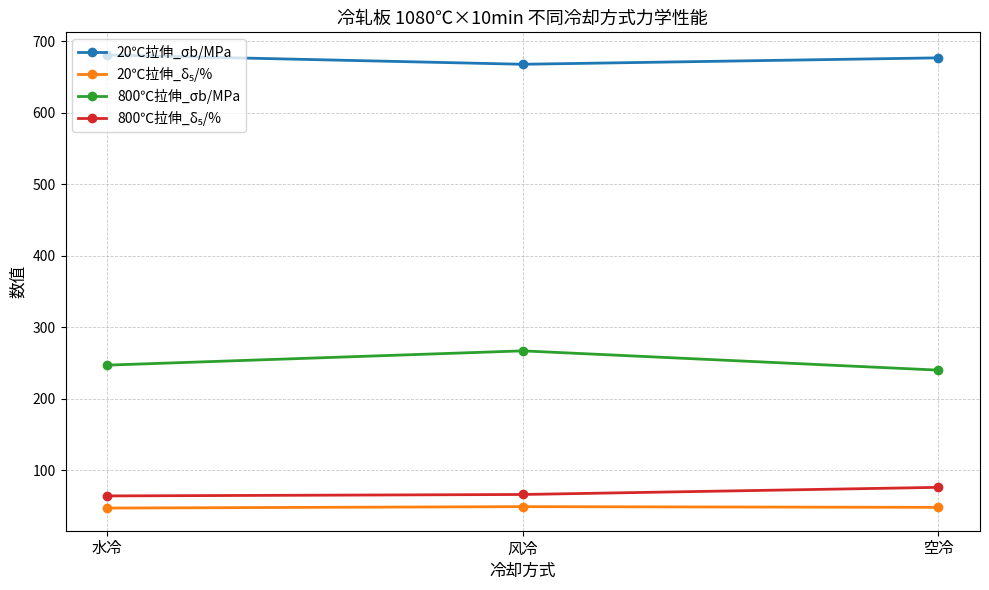

Between 风冷 and 空冷, which series saw the biggest shift?

800℃拉伸_σb/MPa